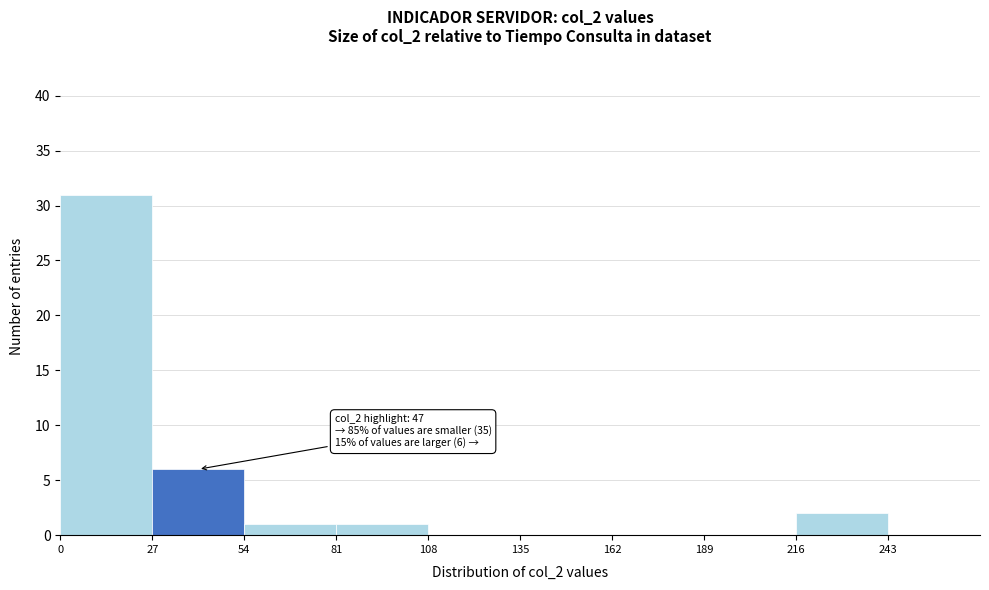

Which range on the x-axis has the tallest bar?

0 to 27